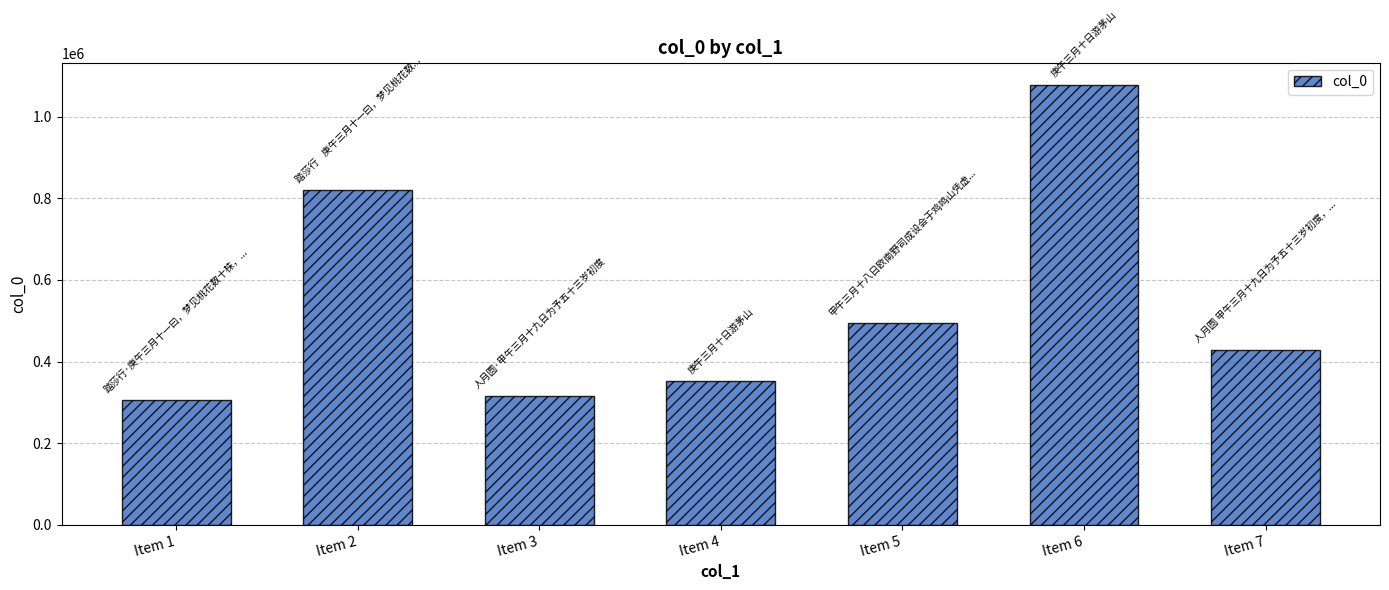

At which category does the chart reach its peak across all series?

Item 6